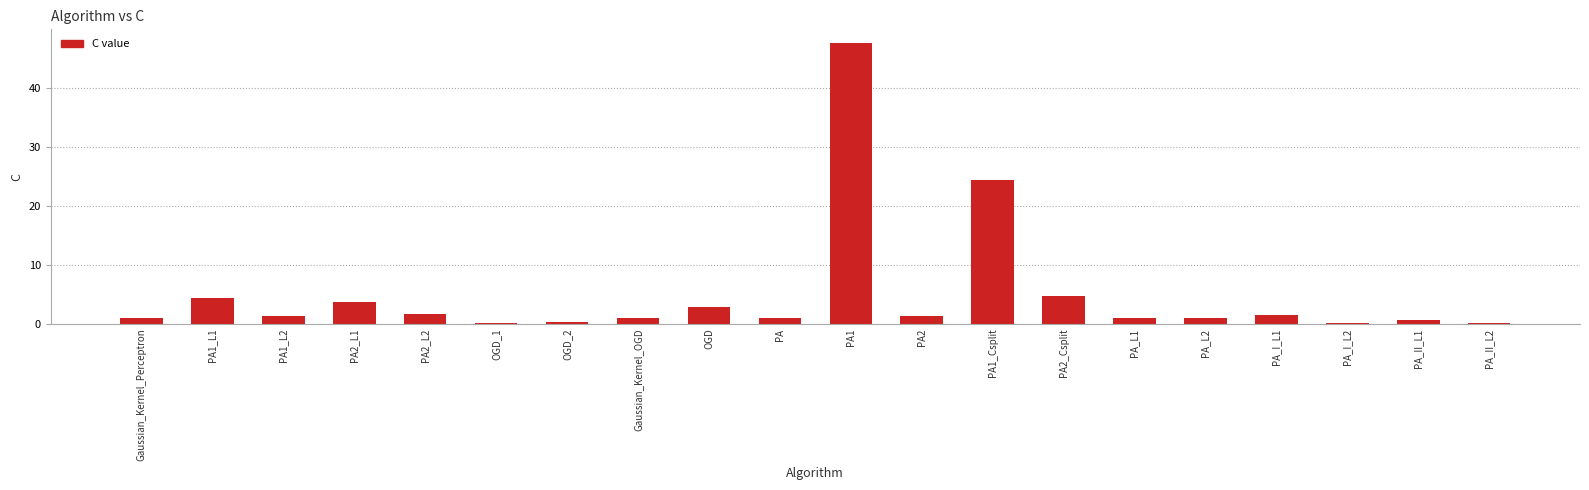

Between PA1_L2 and OGD, which is larger?

OGD